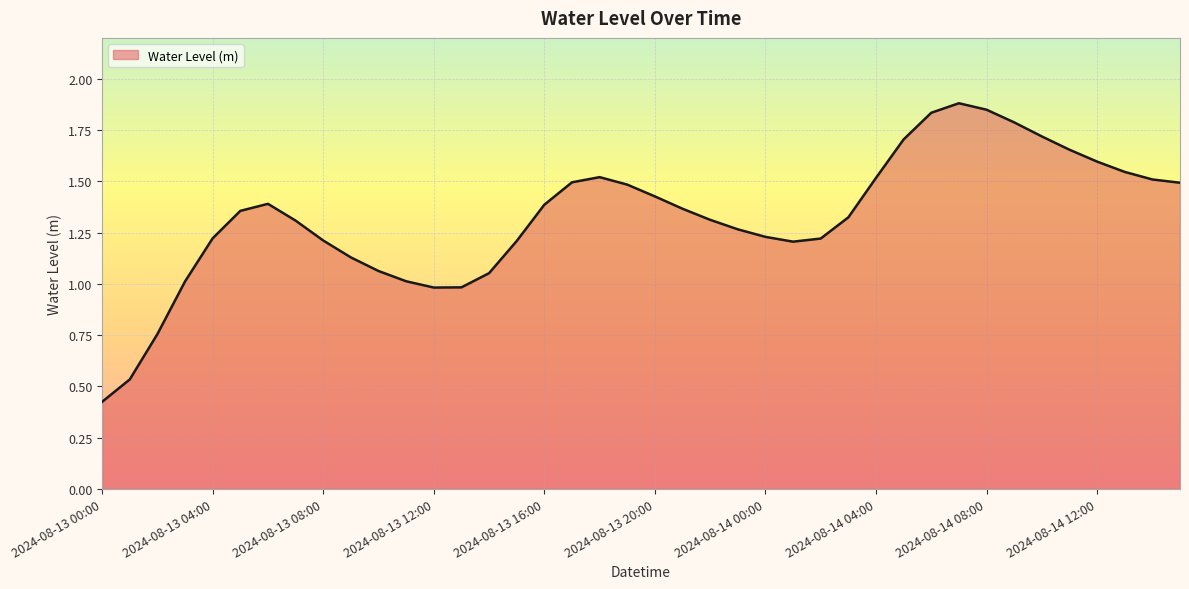

What is the maximum value shown in the chart?

1.9